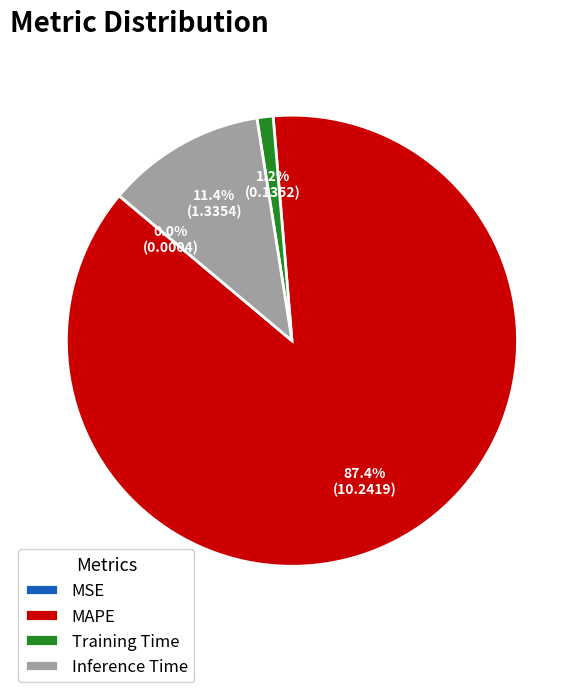

What is the largest slice in the pie chart?

MAPE